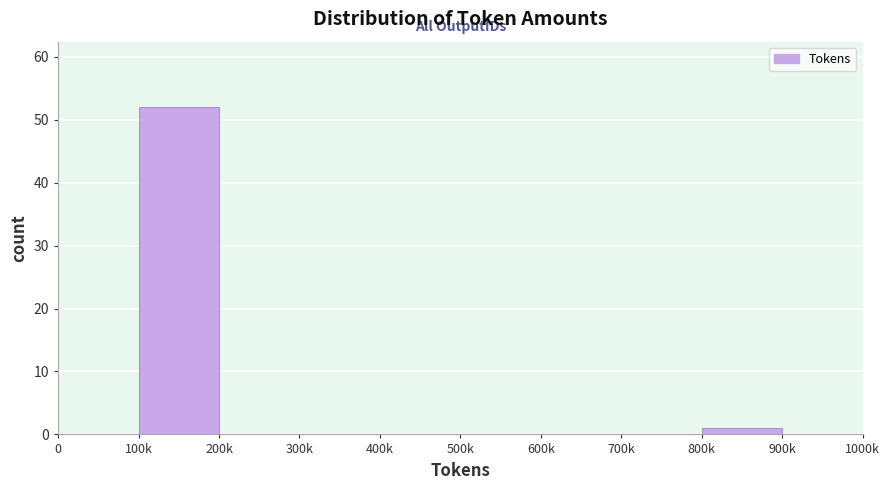

Reading right to left, list all the values displayed in this chart.

900k=0	800k=1	700k=0	600k=0	500k=0	400k=0	300k=0	200k=0	100k=52	0=0